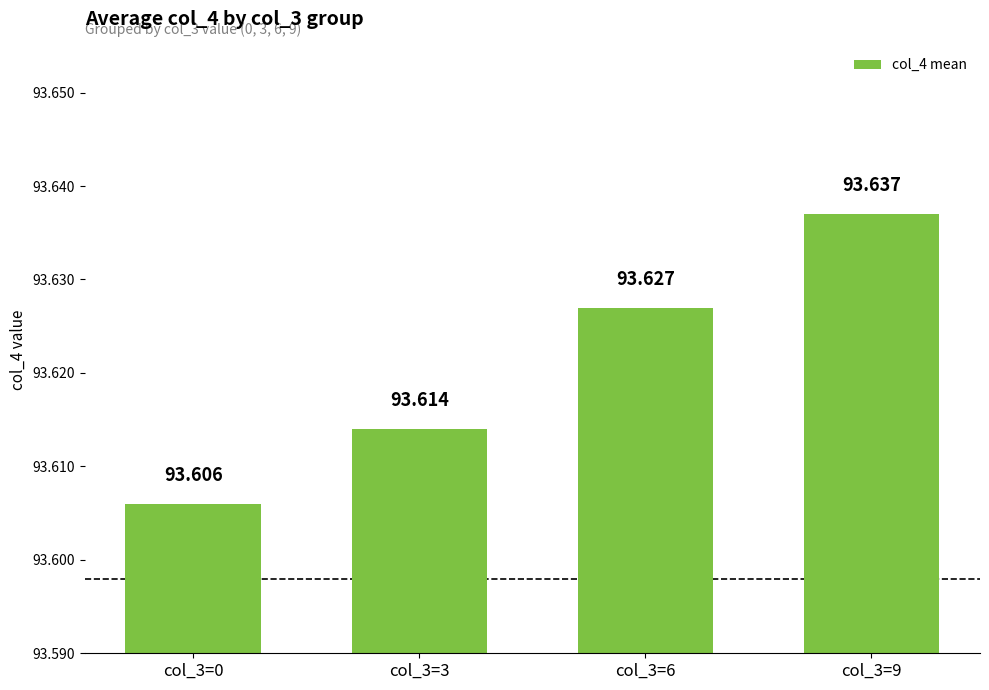

Does the chart contain any negative values?

No